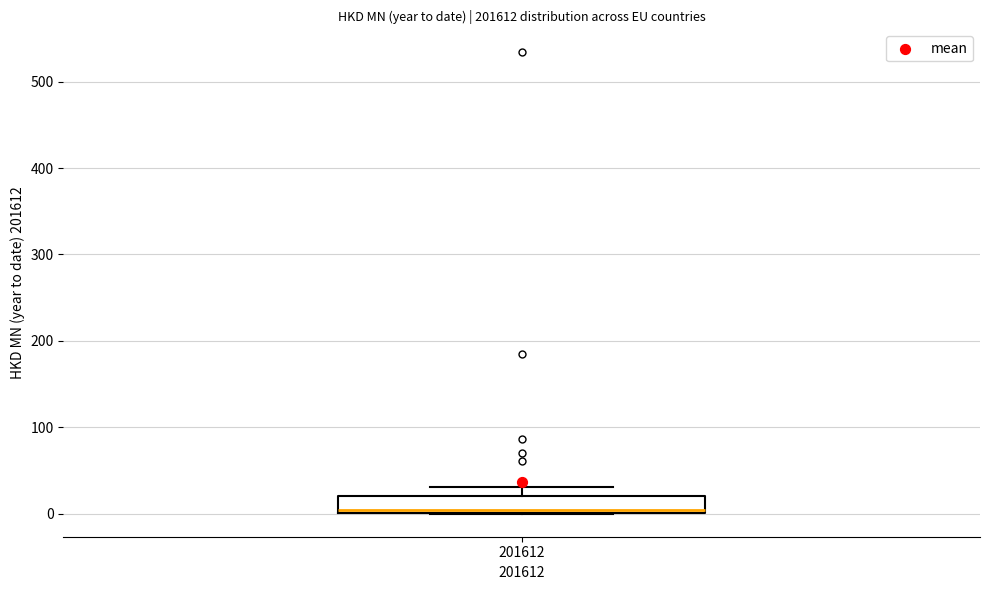

Where is the lower edge of the box at x = 201612 on the y-axis? The values are not printed on the chart, so give them approximately, as read against the axis.

0